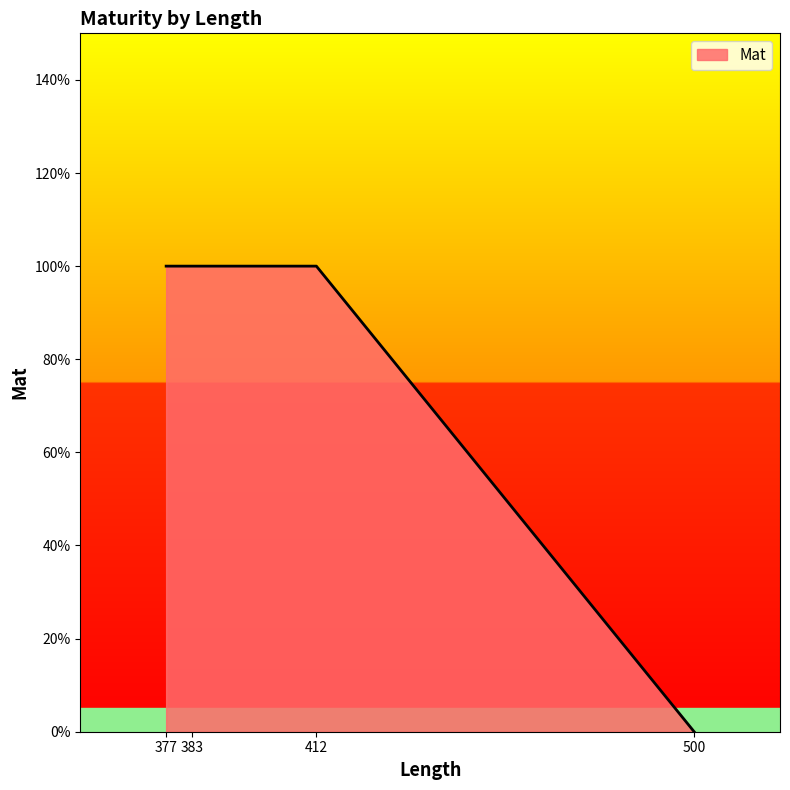

Which label corresponds to the largest value in the chart?

377